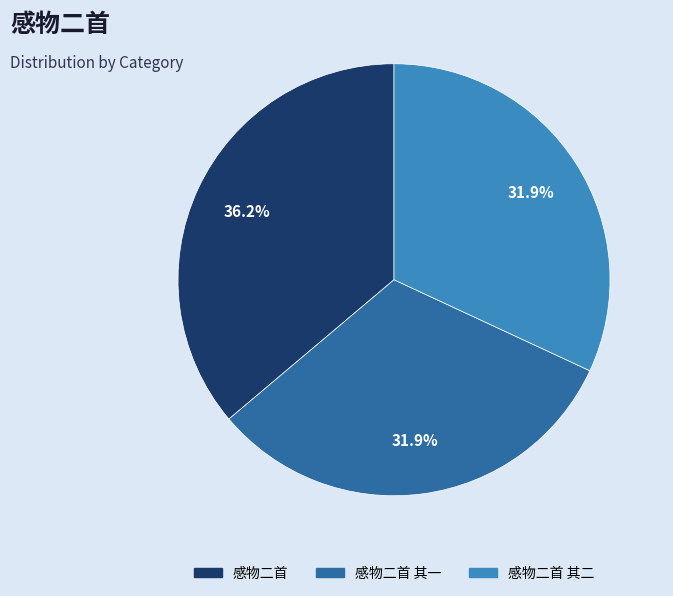

Does any single category account for the majority?

No